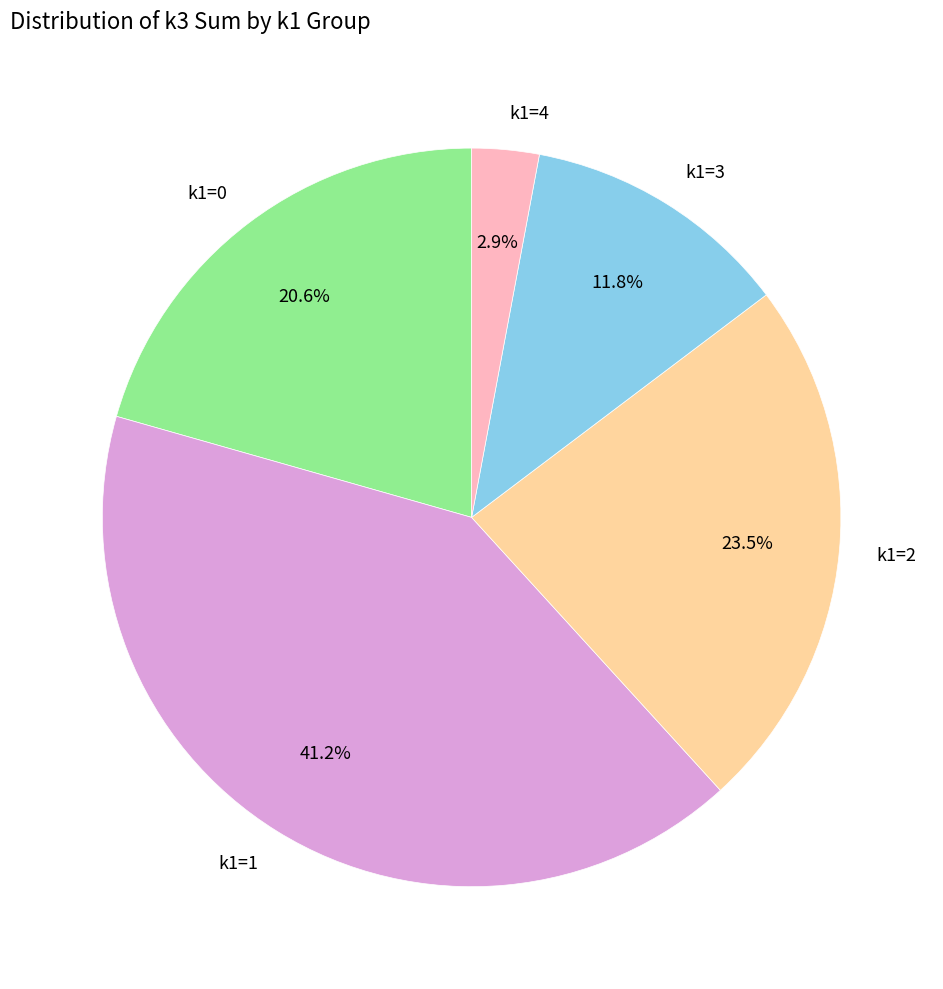

Which category has the smallest portion of the pie?

k1=4